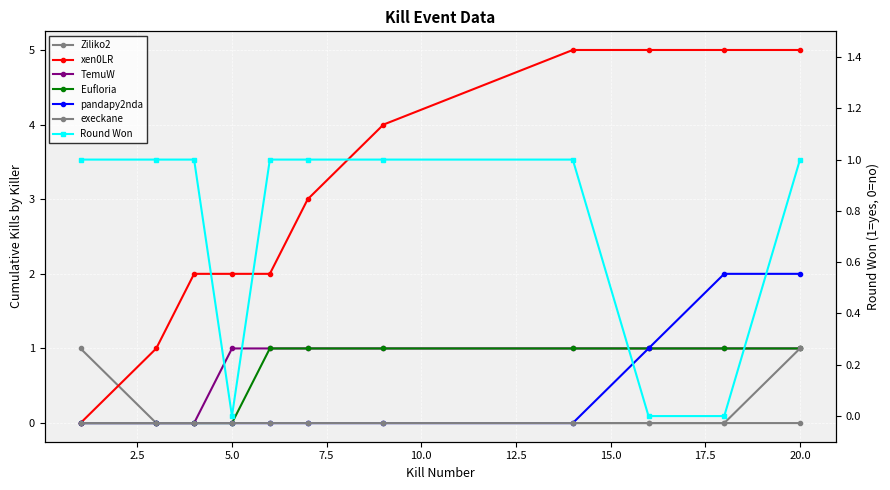

The chart shows a value of 0 at 15.0. True or false?

False